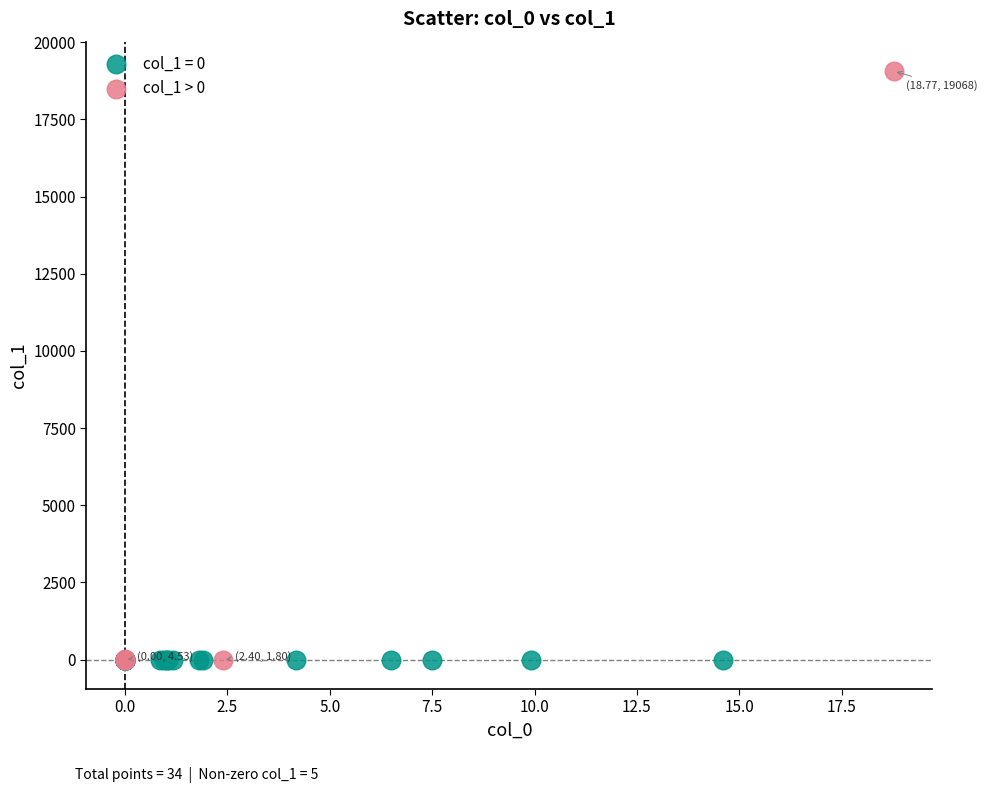

Which series contains the highest Y value?

col_1 > 0